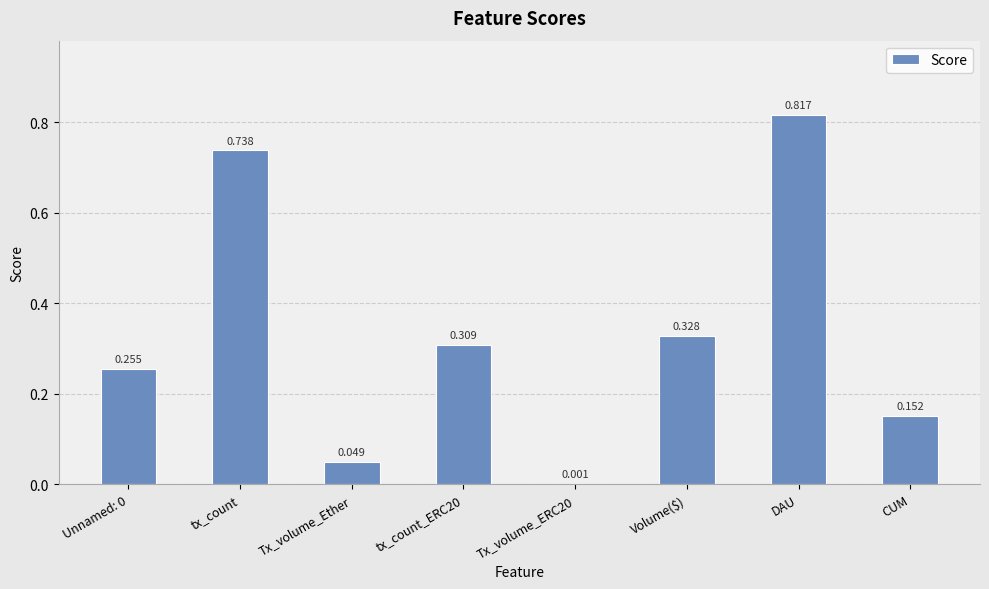

Between Volume($) and Tx_volume_ERC20, which is larger?

Volume($)